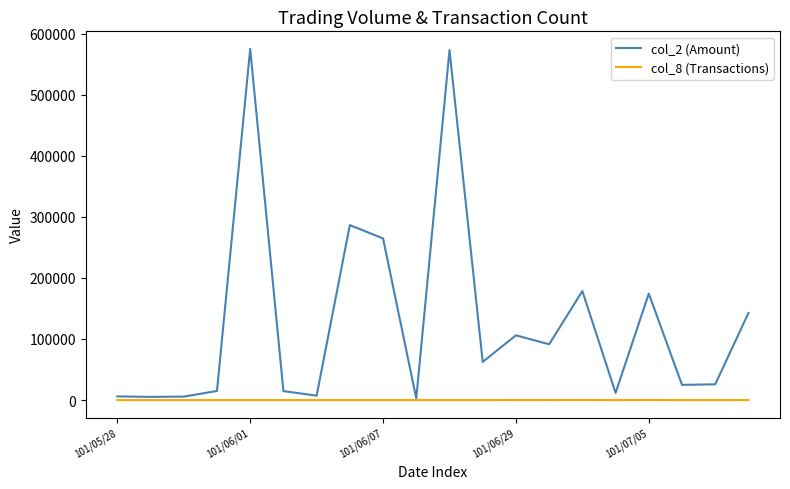

Which series has the largest total across all categories?

col_2 (Amount)